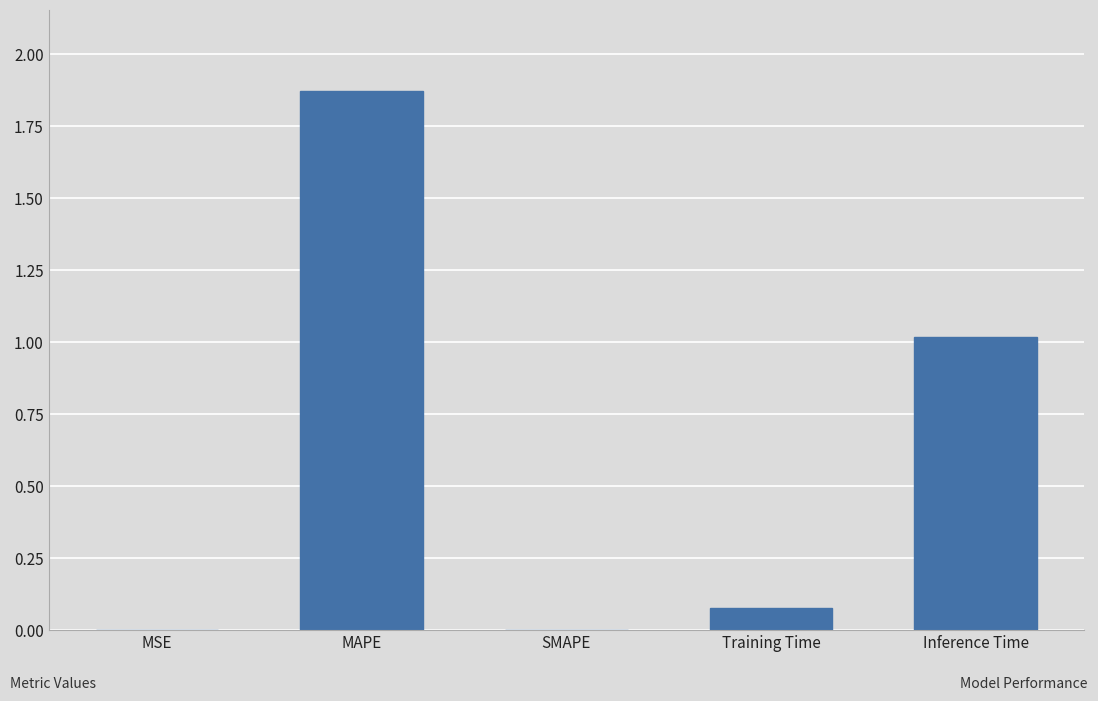

The value at MSE is 0.0. True or false?

True